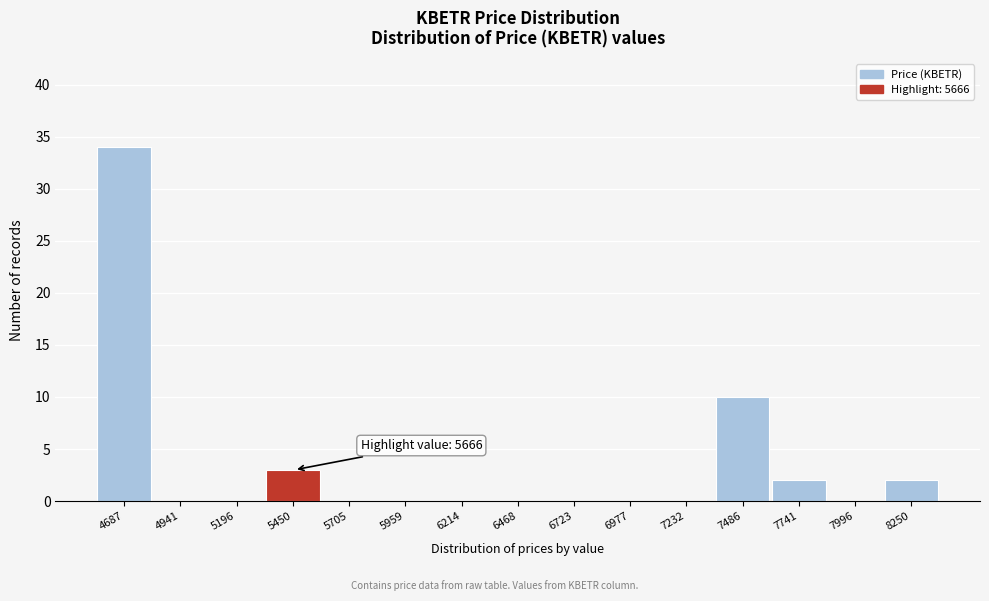

Reading left to right, transcribe all the data shown in this chart.

4687=34	4941=0	5196=0	5450=3	5705=0	5959=0	6214=0	6468=0	6723=0	6977=0	7232=0	7486=10	7741=2	7996=0	8250=2